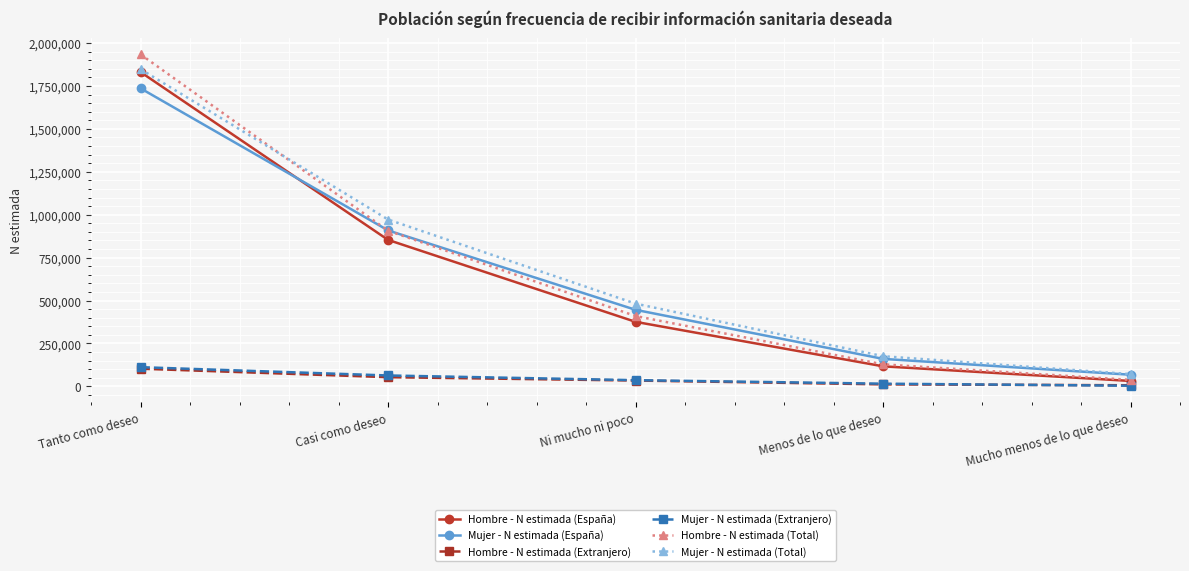

What is the lowest value of the Hombre - N estimada (España) series?

31400